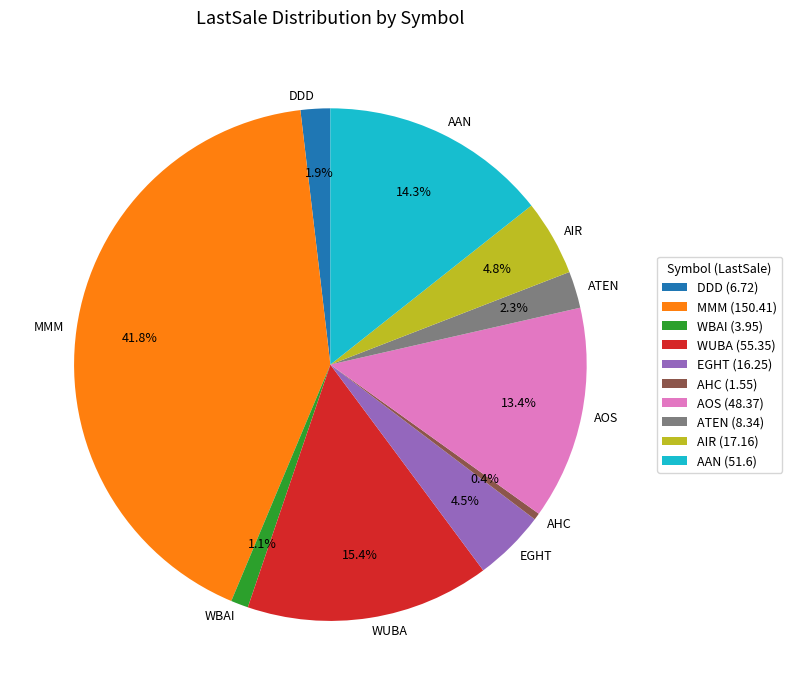

Is the sum of AOS and AHC greater than half?

No